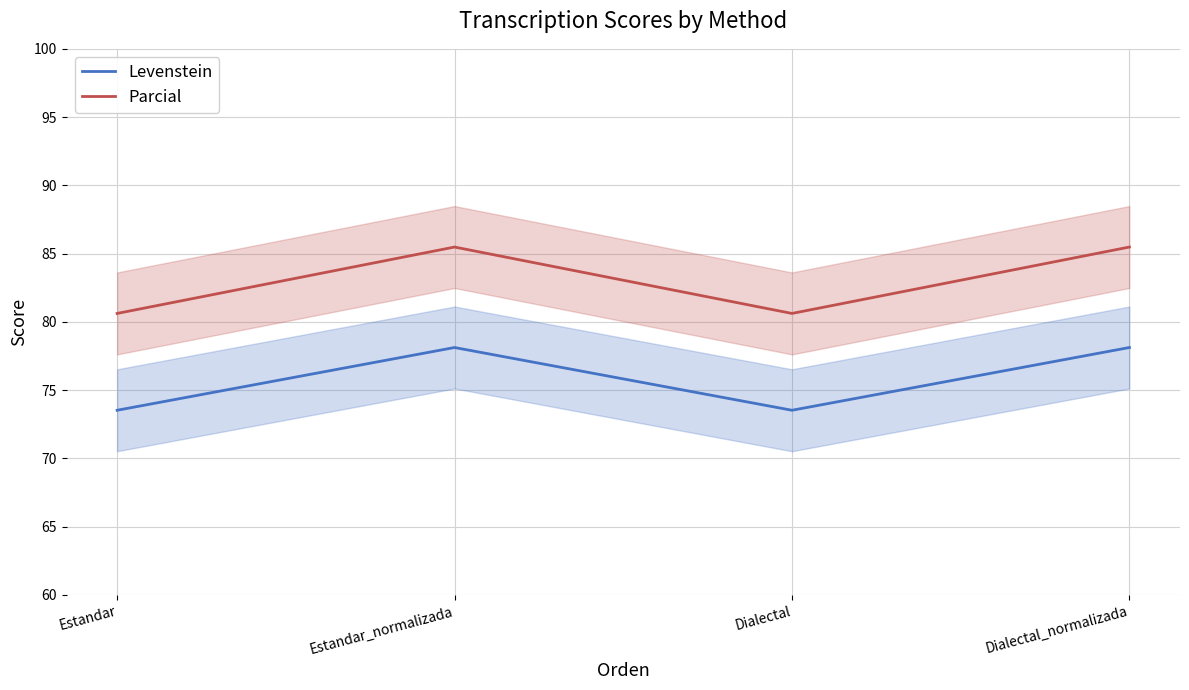

In Levenstein, how many points are lower than both neighbors (excluding endpoints)?

1